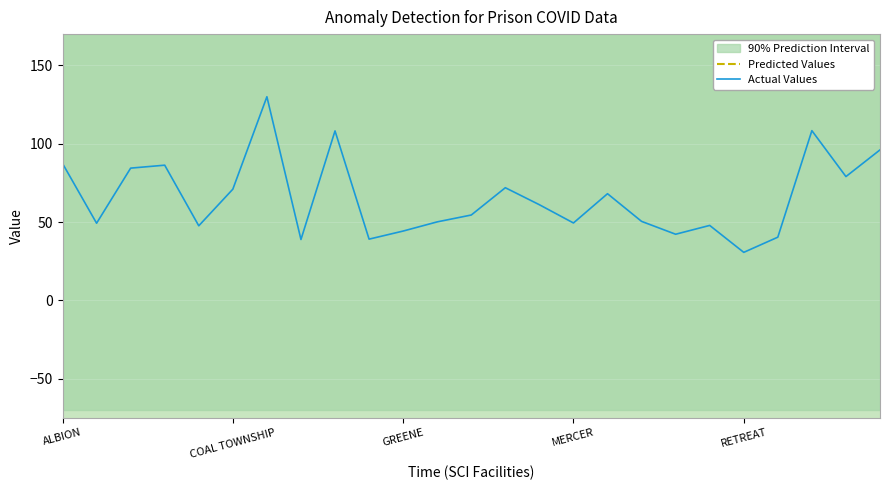

How many data points does each series have?

25